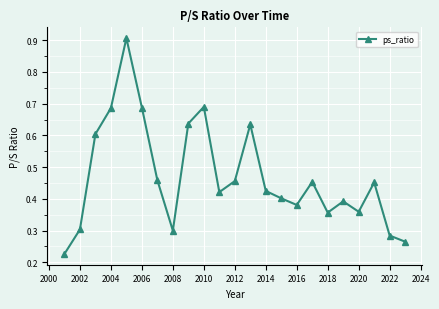

How many values are between 0 and 1?

23